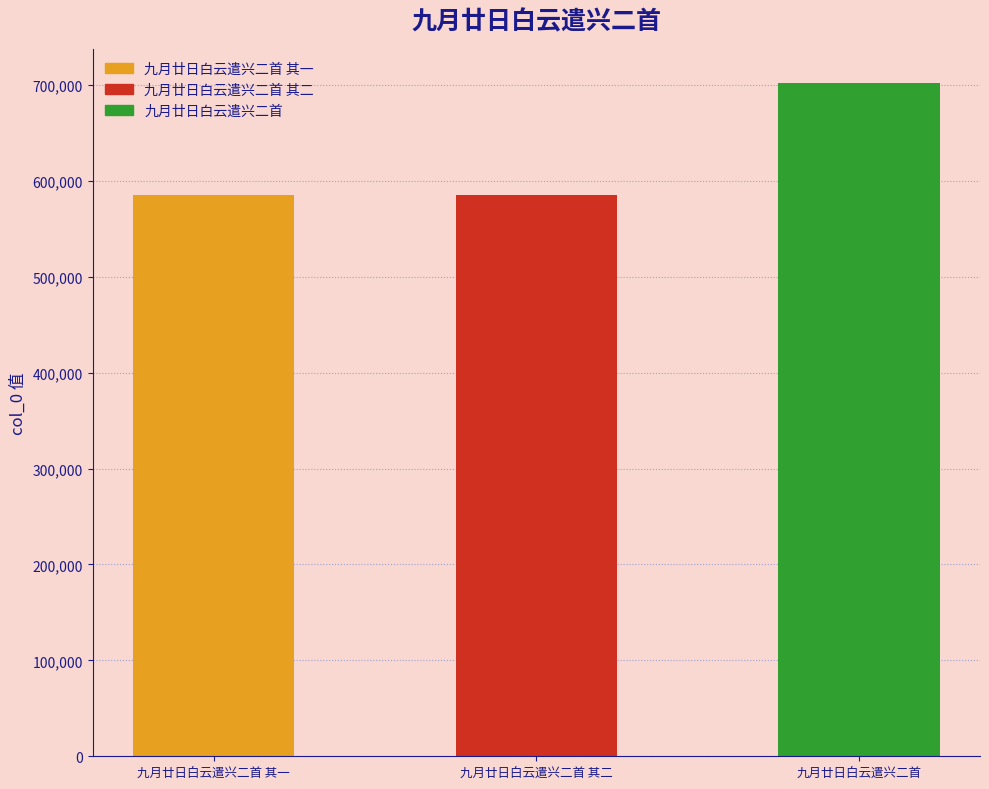

Does the chart contain any negative values?

No